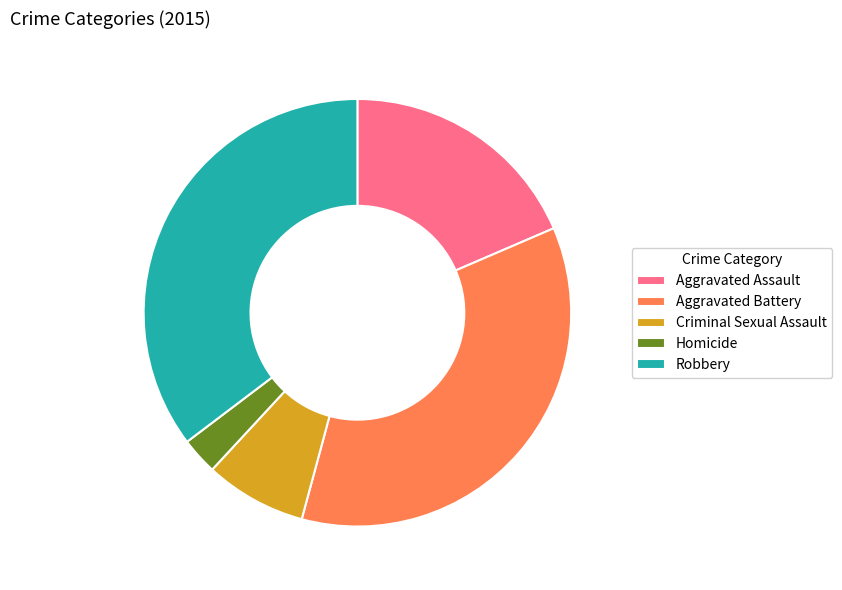

Does any single category account for the majority?

No